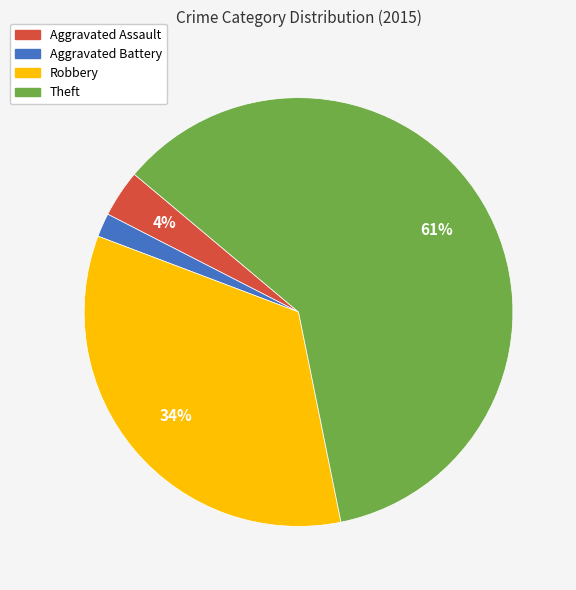

Between Aggravated Battery and Aggravated Assault, which is larger?

Aggravated Assault